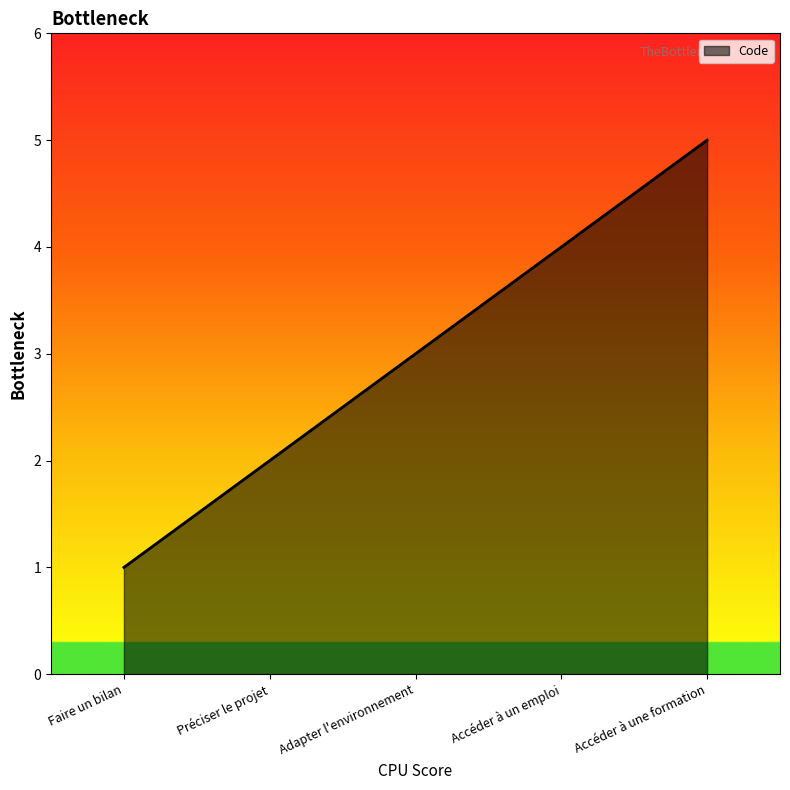

At which label is the value closest to 3?

Adapter l'environnement